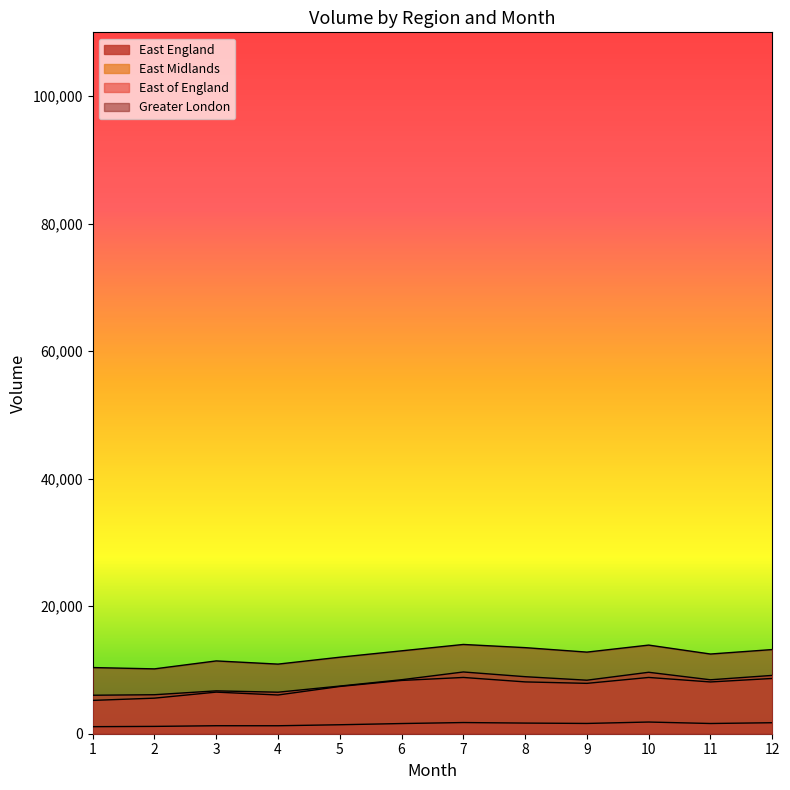

Reading left to right, list all the values displayed in this chart.

East England: 1=1105	2=1149	3=1253	4=1249	5=1407	6=1597	7=1753	8=1669	9=1612	10=1833	11=1603	12=1725
East Midlands: 1=5226	2=5578	3=6525	4=6074	5=7410	6=8355	7=8825	8=8127	9=7899	10=8825	11=8119	12=8668
East of England: 1=6036	2=6116	3=6723	4=6512	5=7474	6=8468	7=9684	8=8946	9=8394	10=9637	11=8459	12=9147
Greater London: 1=10378	2=10171	3=11418	4=10917	5=12000	6=13000	7=14000	8=13500	9=12800	10=13900	11=12500	12=13200